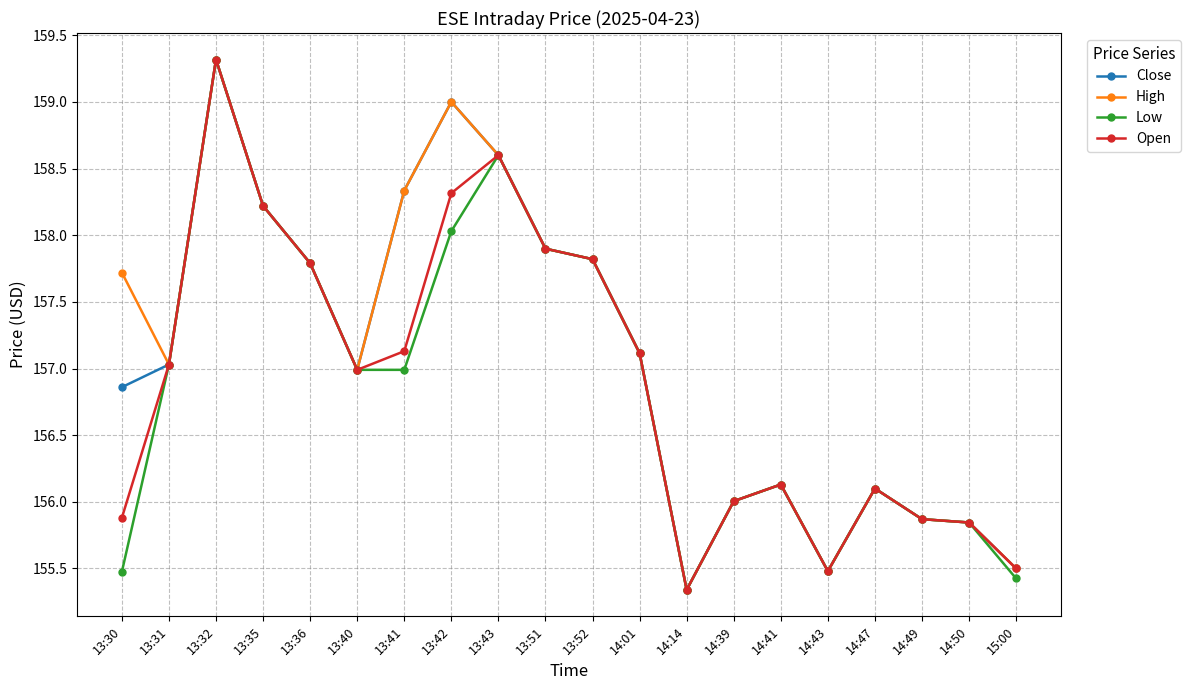

True or false: Open has a value of 156.1 at 14:47.

True